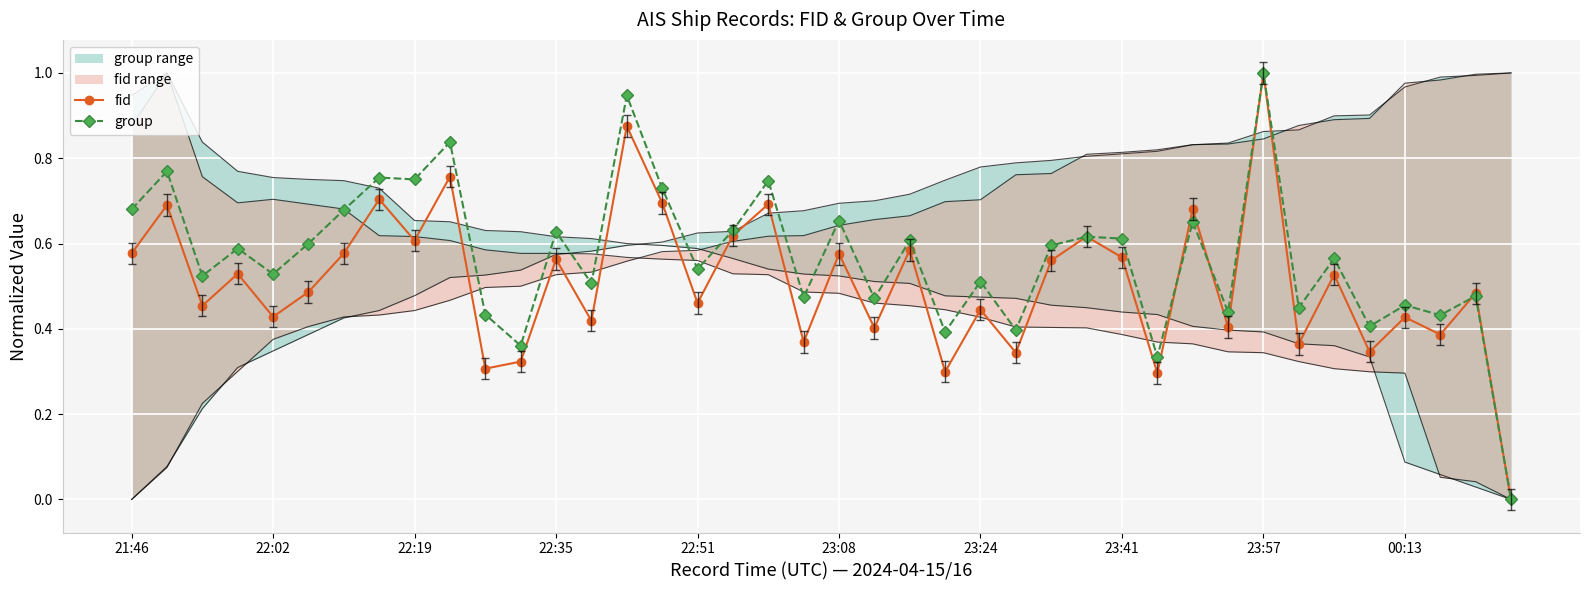

What is the label of the 1st point from the left?

21:46